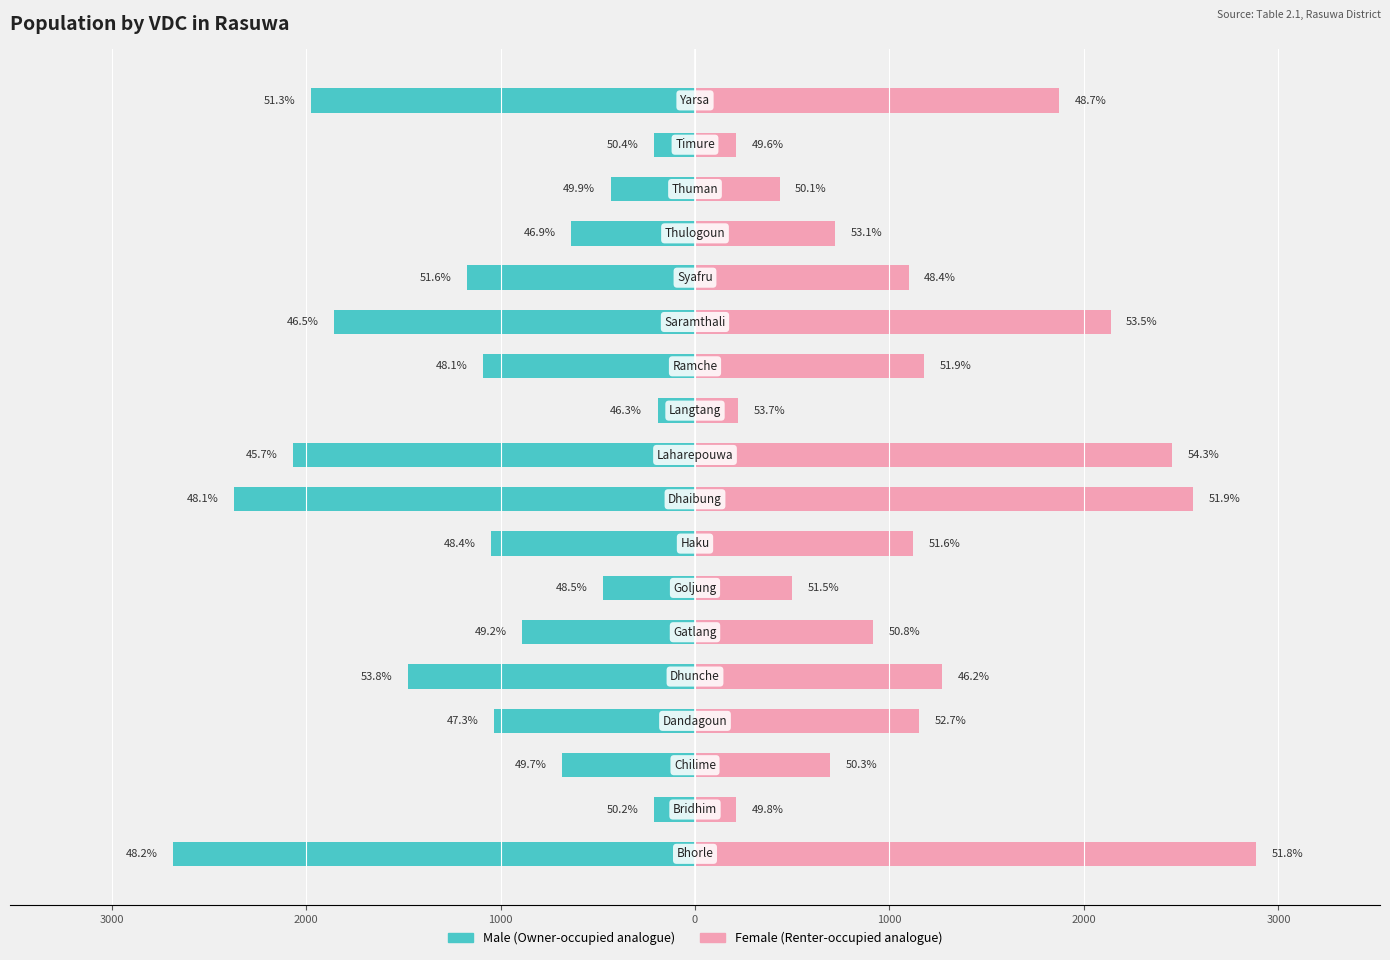

What is the difference between the maximum and minimum values in the Female series?

2677